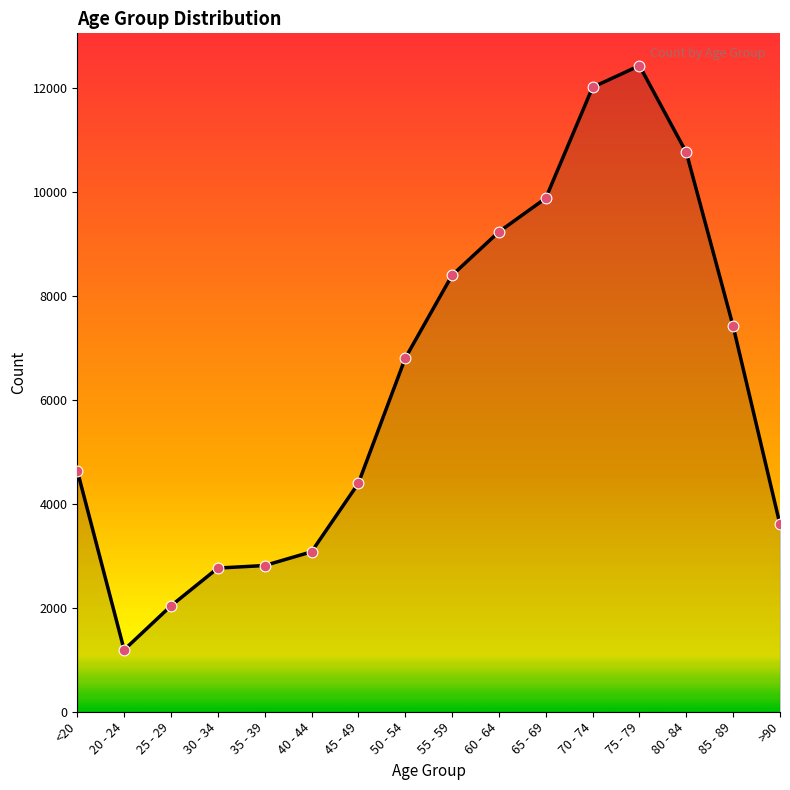

What is the ratio of the value at 75 - 79 to the value at 20 - 24?

10.4